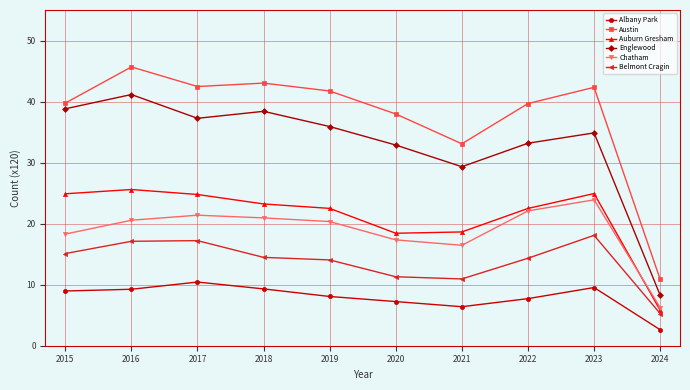

At which category does Englewood reach its first local valley?

2017